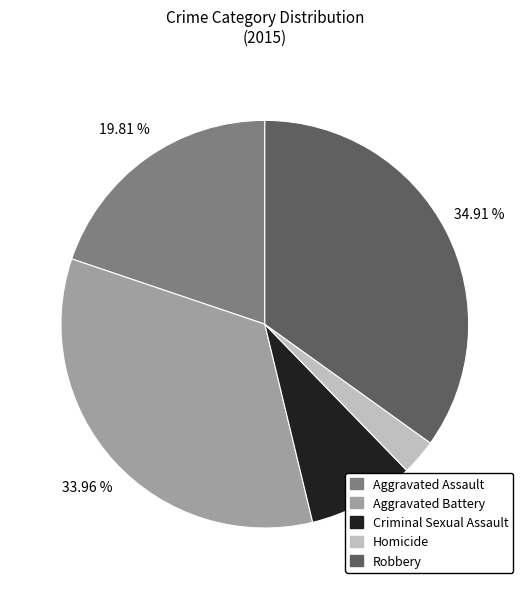

To the nearest percent, what is the average slice percentage?

20%